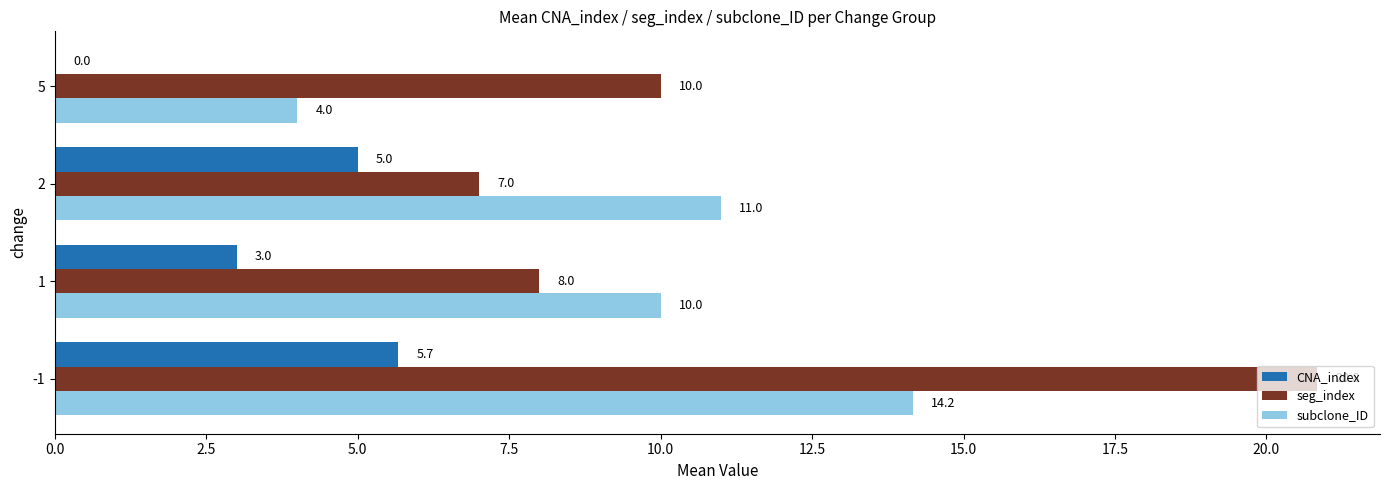

What is the sum of the CNA_index values at 5 and -1?

5.7